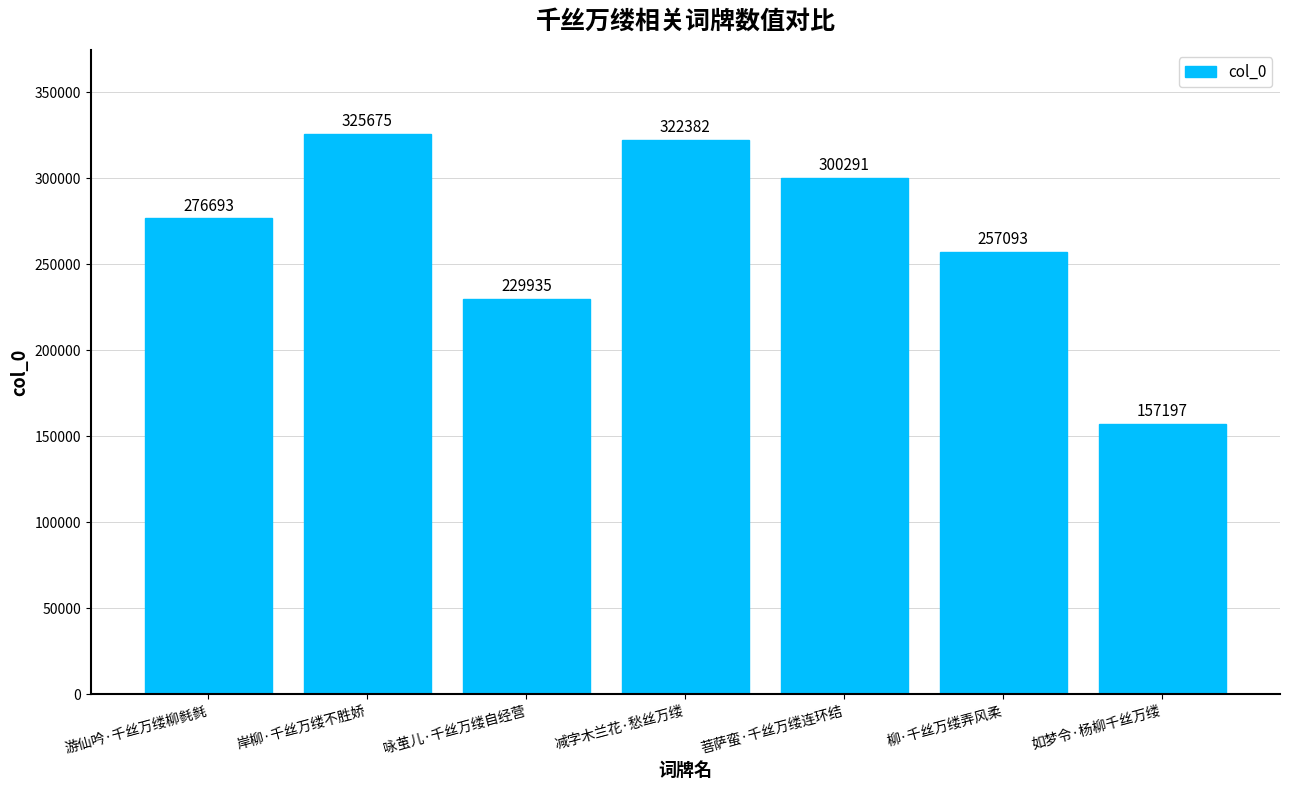

What is the difference between the values at 咏茧儿·千丝万缕自经营 and 如梦令·杨柳千丝万缕?

72738